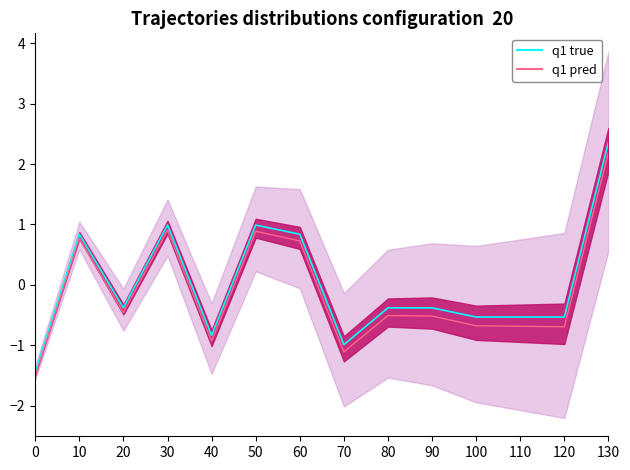

Is it true that Precio promedio ponderado equals -0.8 at 40?

True